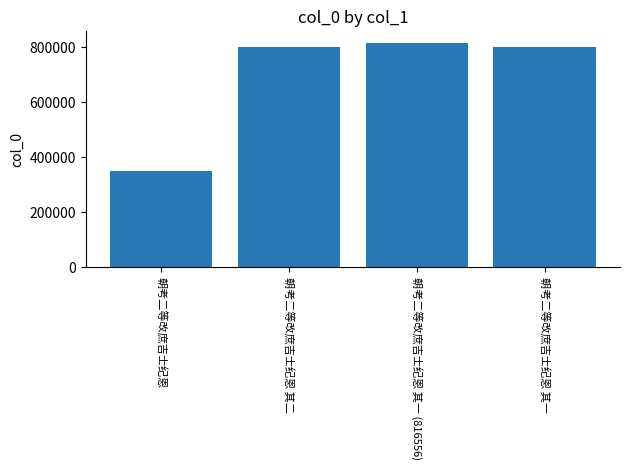

Is it true that the value at 朝考二等改庶吉士纪恩 其一 (816556) is 816556?

True